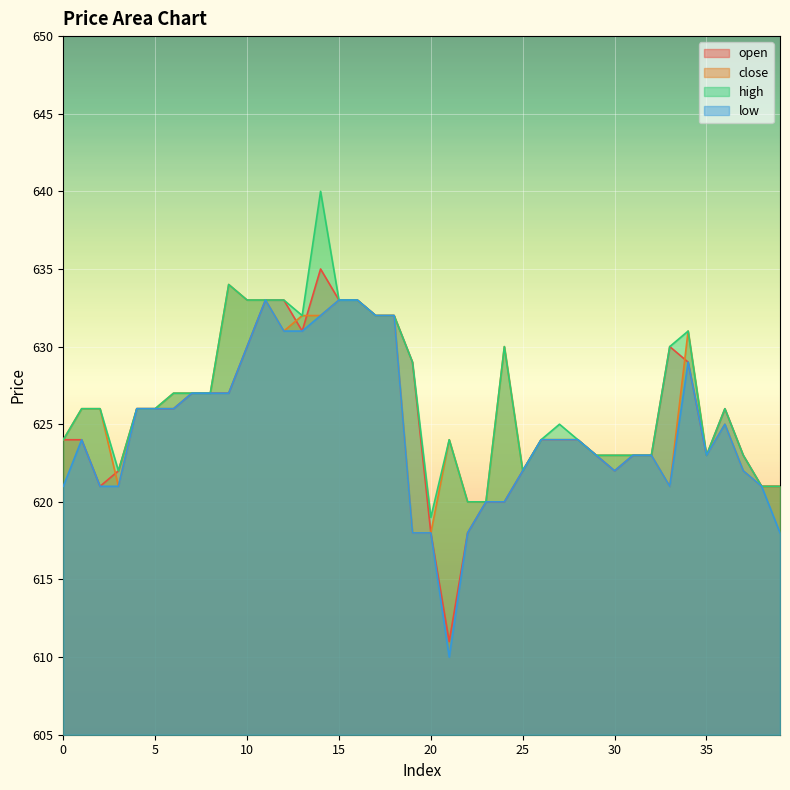

Which series changed the most between 15 and 28?

open